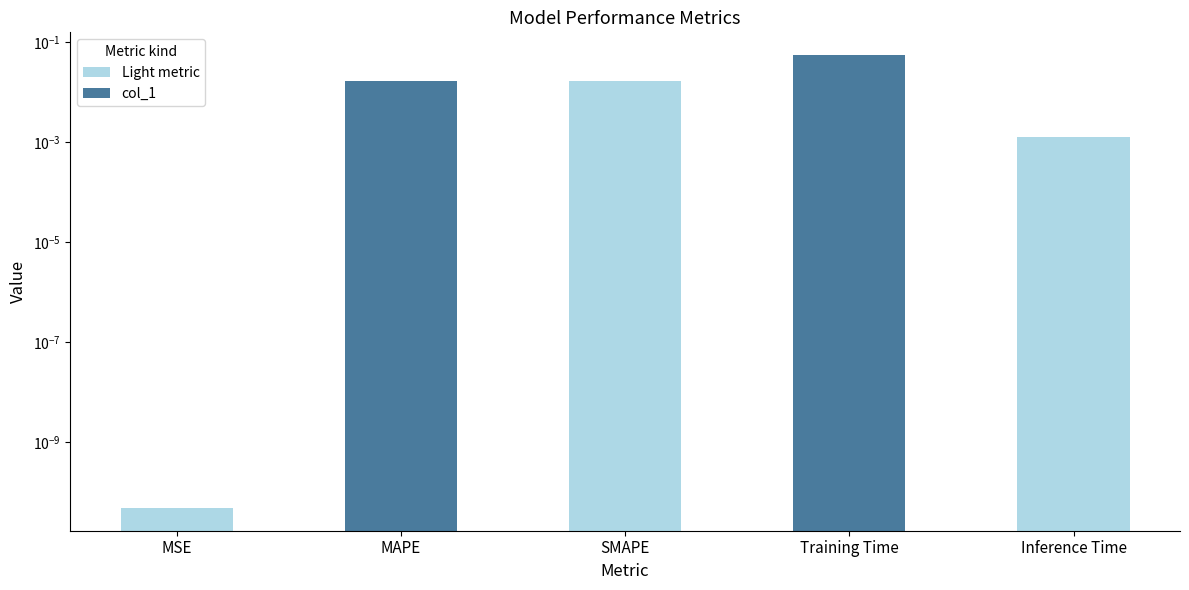

Does the chart contain stacked bars?

No